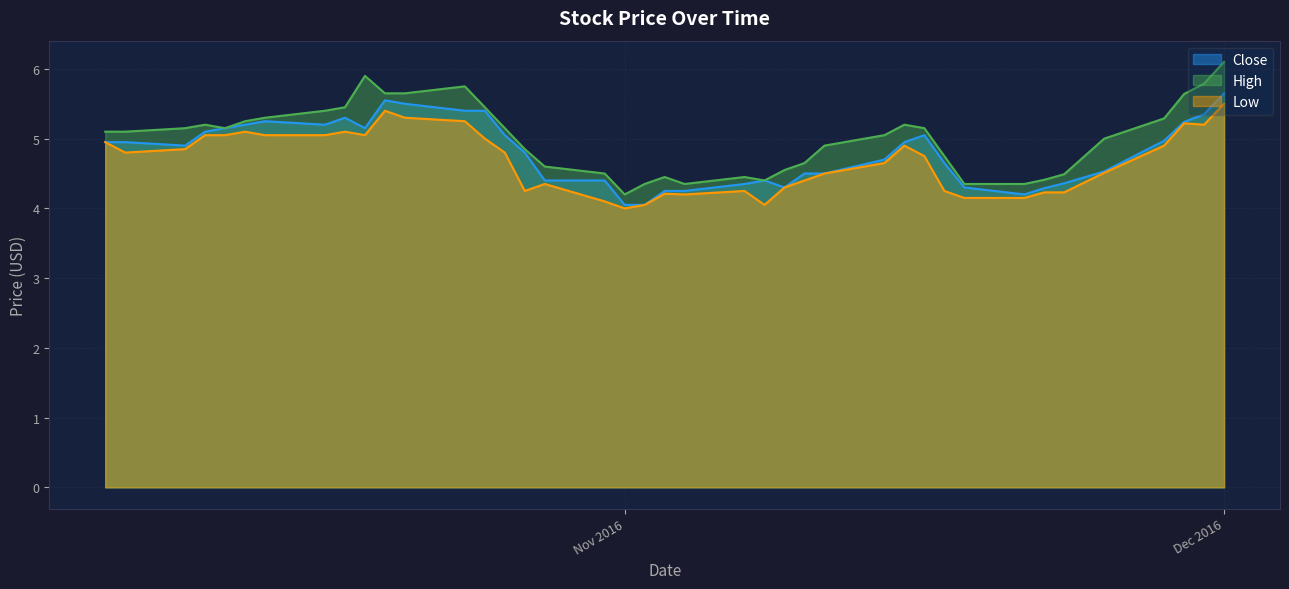

Count the number of categories in the chart.

40